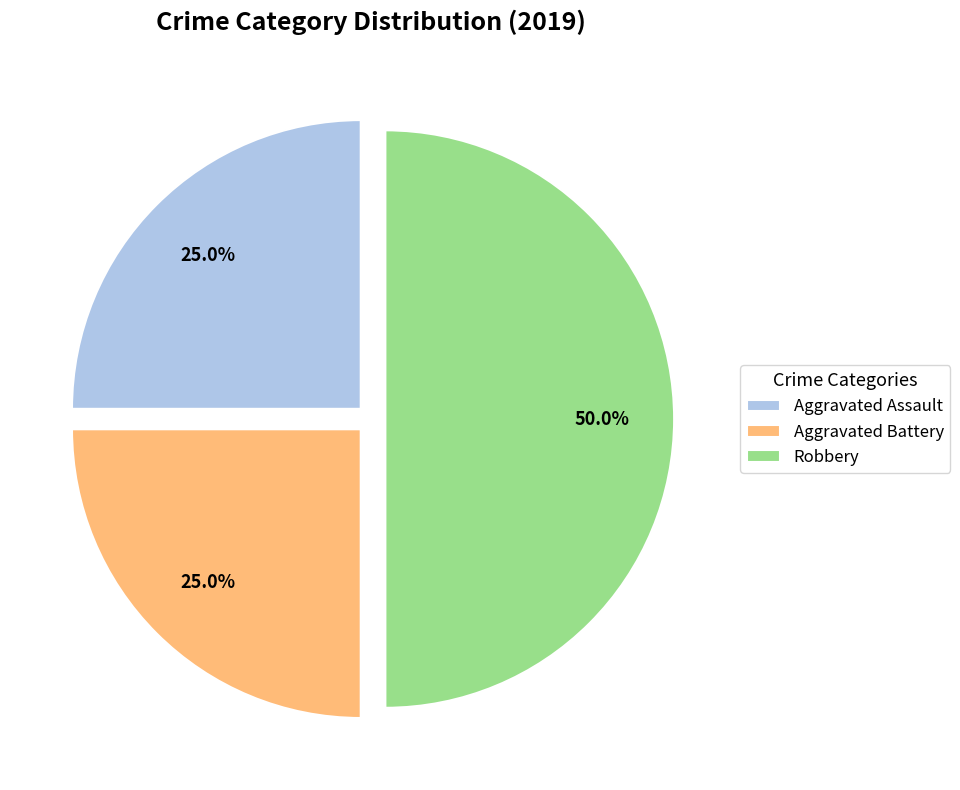

Combined, what portion of the pie is Aggravated Assault and Robbery?

75.0%